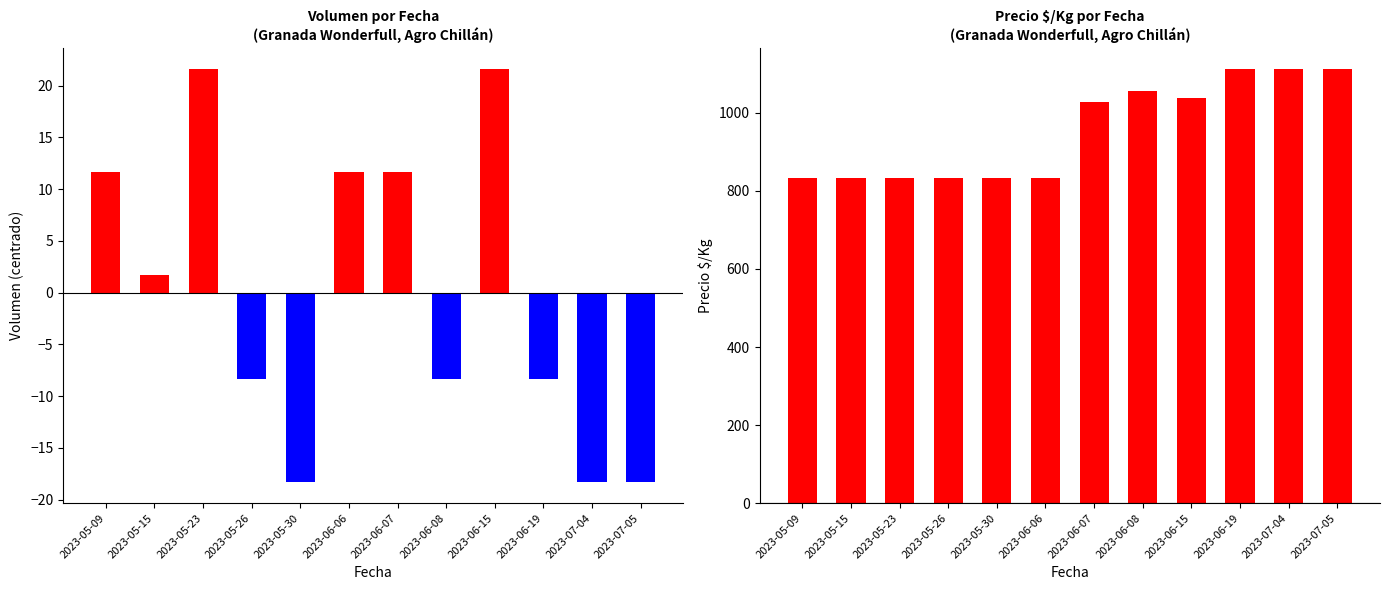

What value does the Volumen series have at 2023-05-30?

-18.3